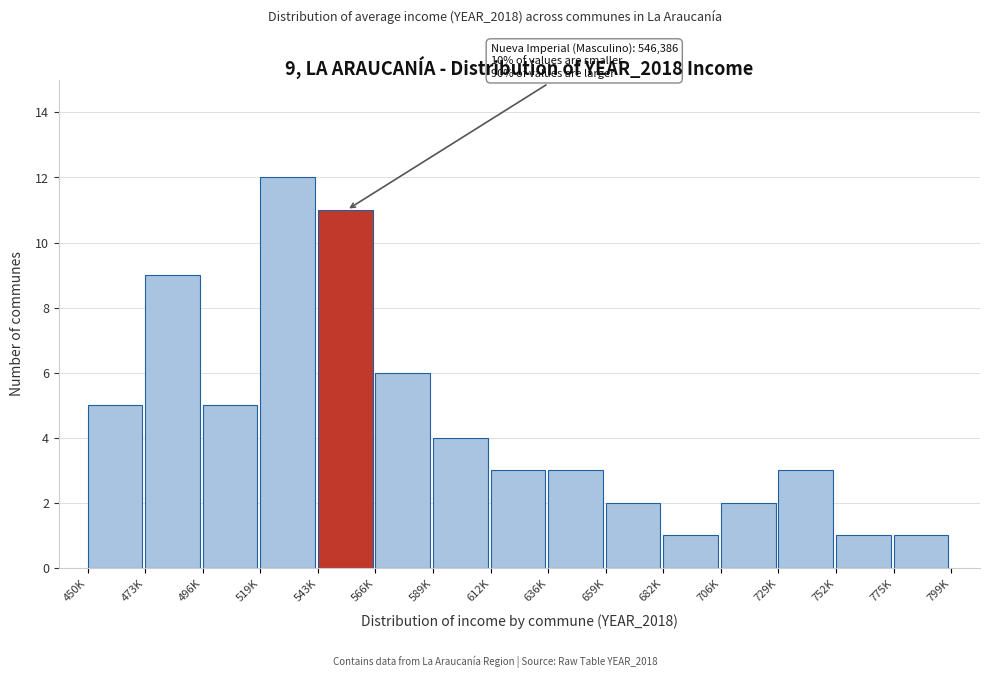

Reading left to right, transcribe all the data shown in this chart.

5	9	5	12	11	6	4	3	3	2	1	2	3	1	1